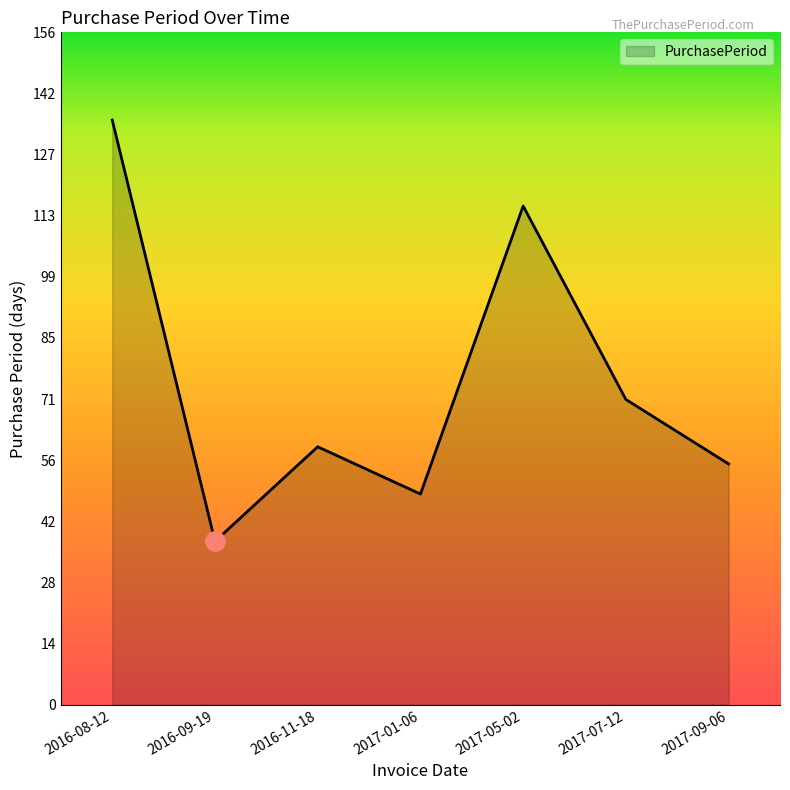

Rank the categories by value from lowest to highest.

2016-09-19, 2017-01-06, 2017-09-06, 2016-11-18, 2017-07-12, 2017-05-02, 2016-08-12